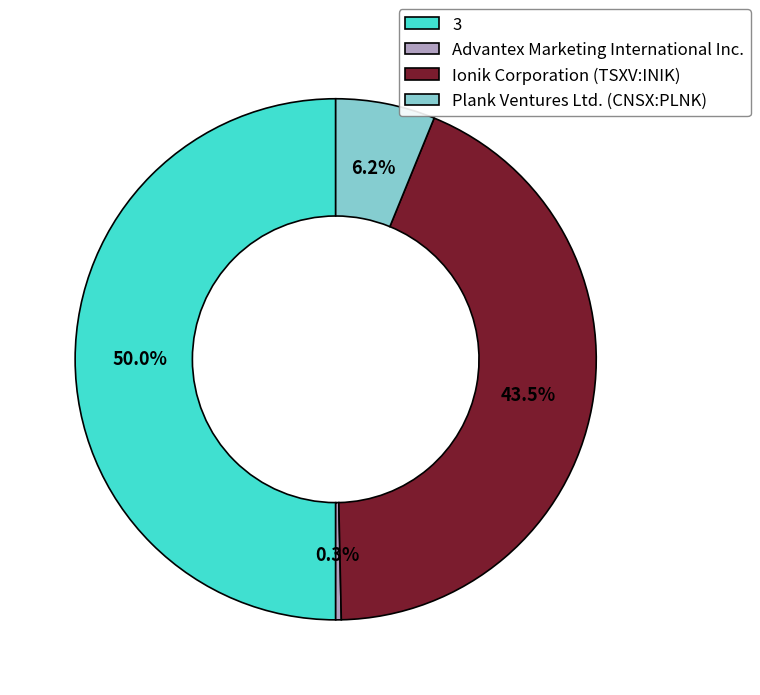

Which slice is the smallest?

Advantex Marketing International Inc.